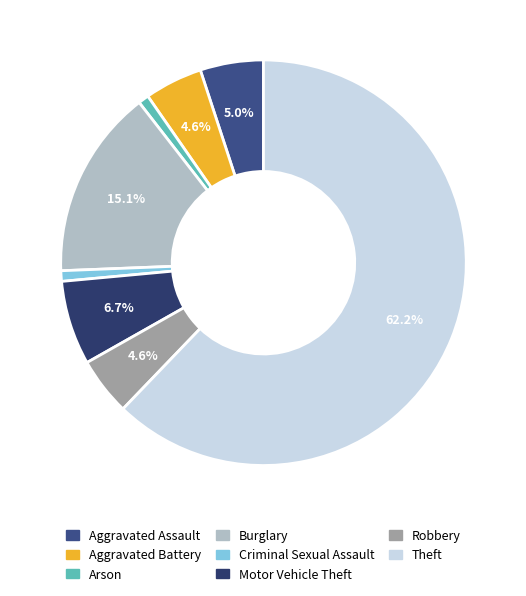

Is Aggravated Assault the majority of the pie?

No